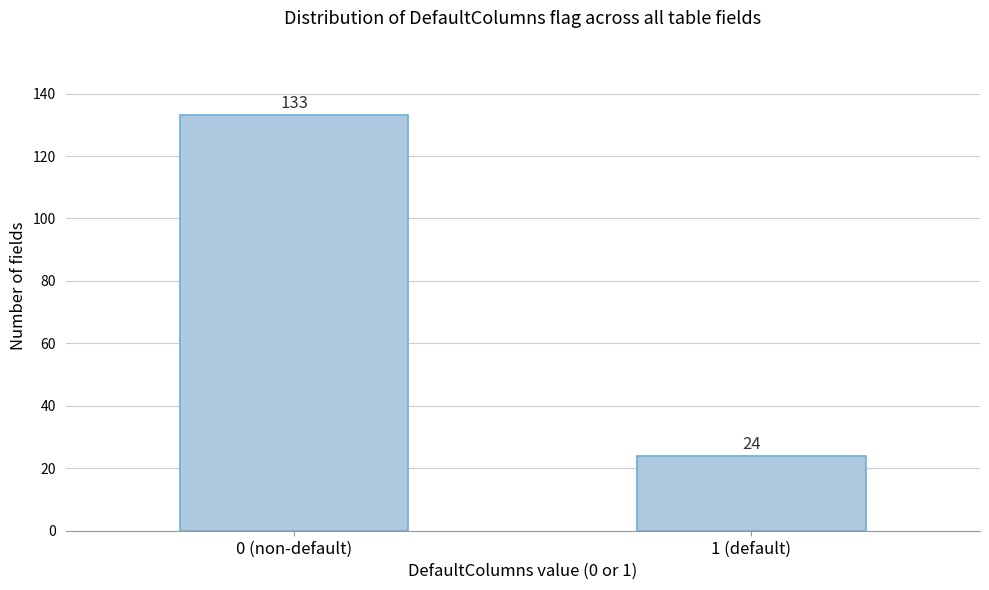

Reading right to left, extract all data points from this chart.

1 (default)=24	0 (non-default)=133